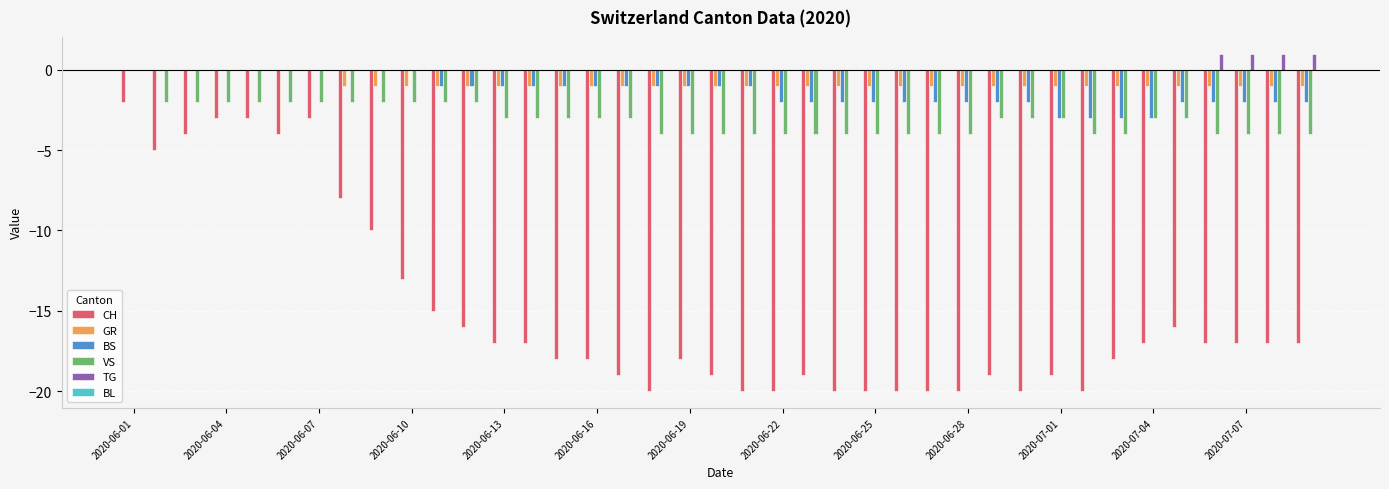

What is the difference between the second highest and second lowest values in the CH series?

17